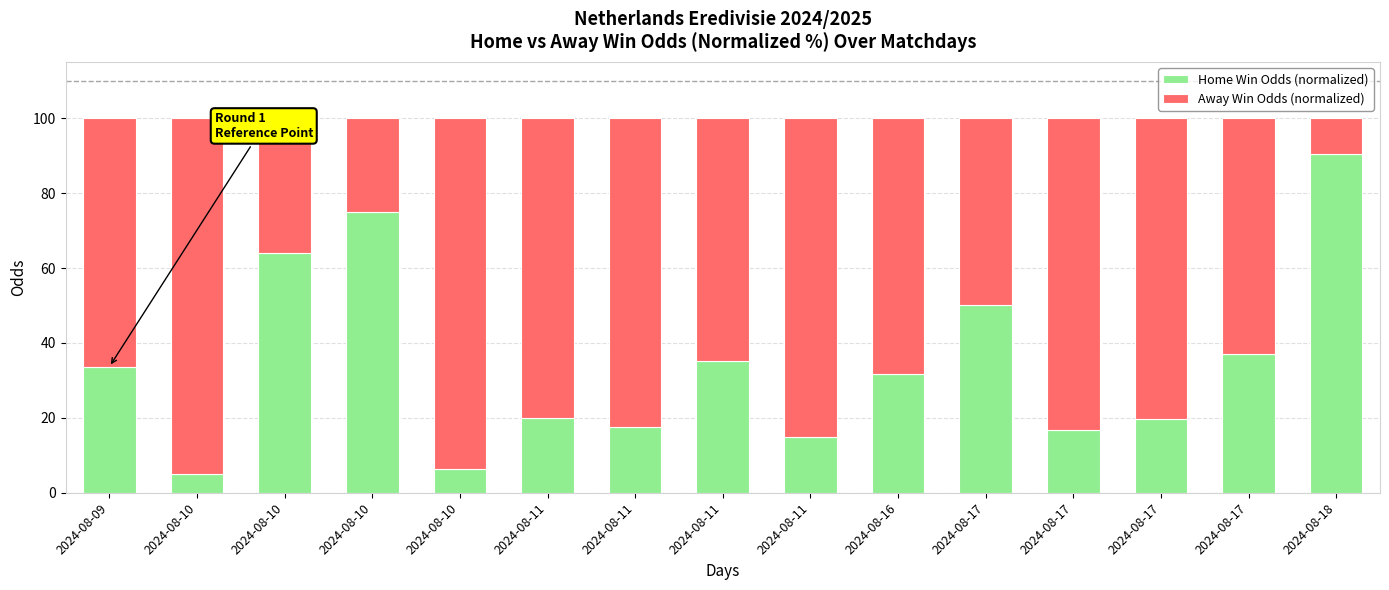

Rank the series at 2024-08-10 from highest to lowest value.

Away Win Odds (normalized), Home Win Odds (normalized)